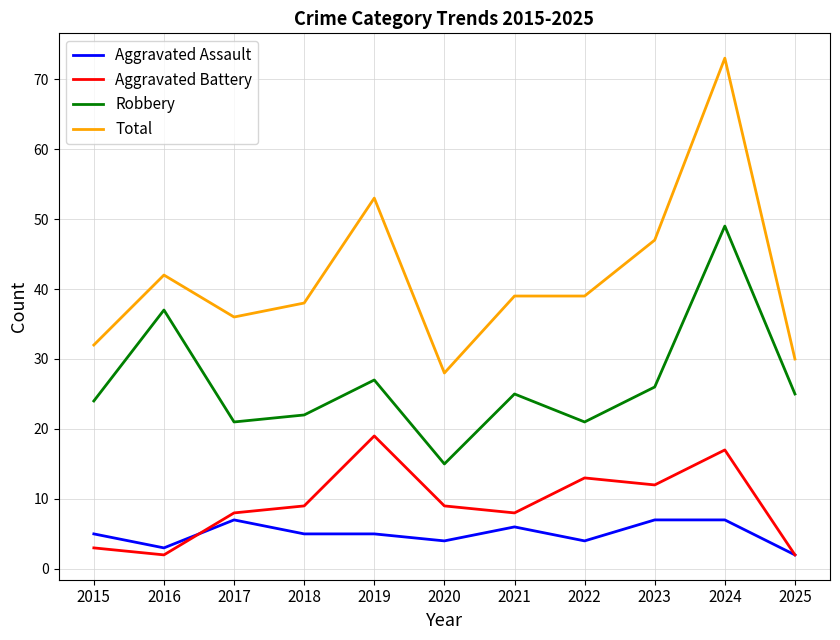

Rank the series at 2021 from highest to lowest value.

Total, Robbery, Aggravated Battery, Aggravated Assault